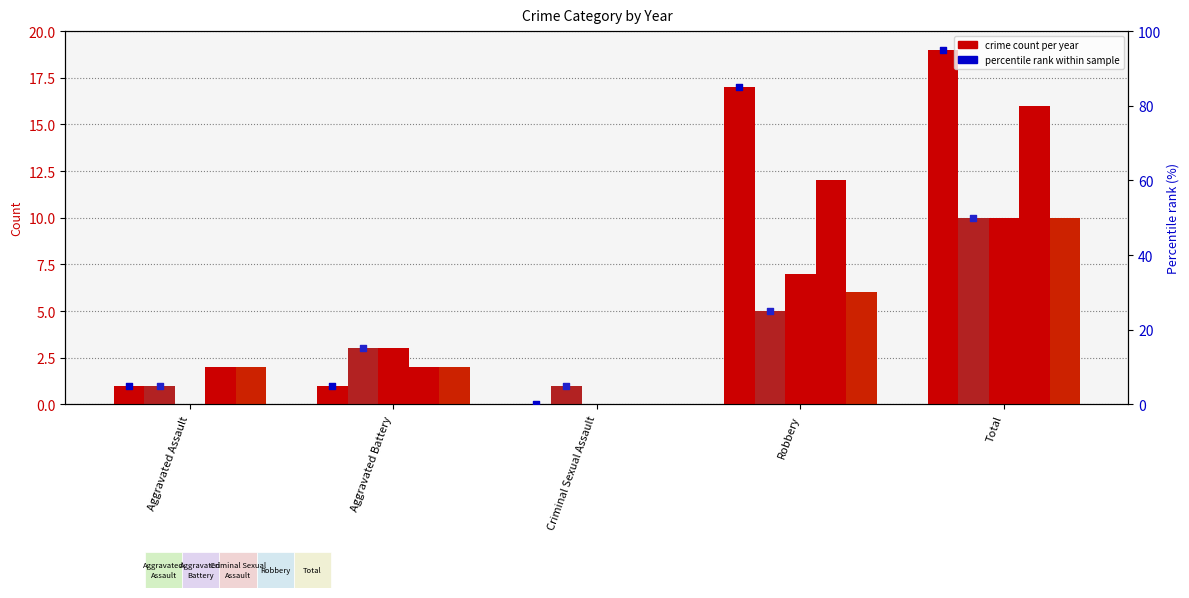

Which series has the largest total across all categories?

2015